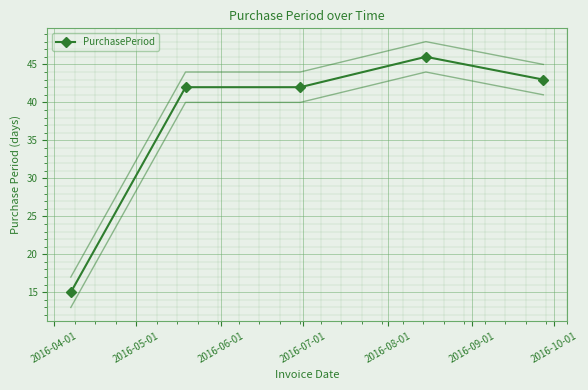

What is the value of the PurchasePeriod point at the 5th from the left?

43